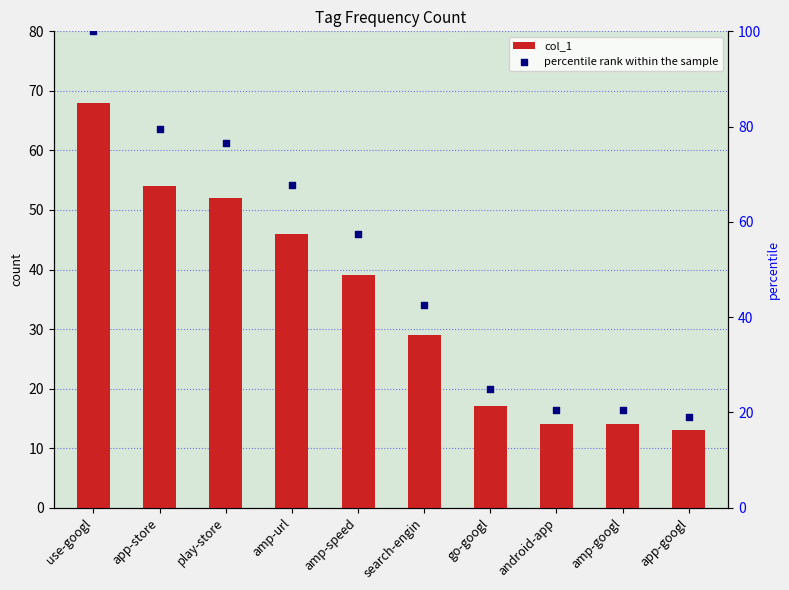

At how many categories does at least one series exceed 46?

5